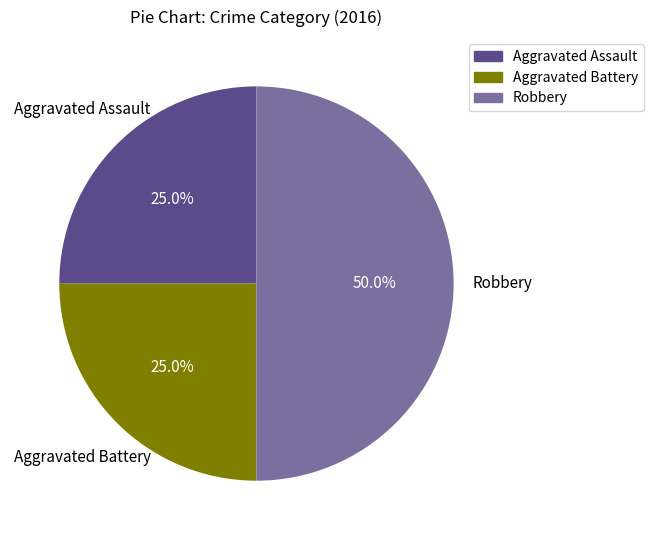

Between Aggravated Assault and Robbery, which is larger?

Robbery